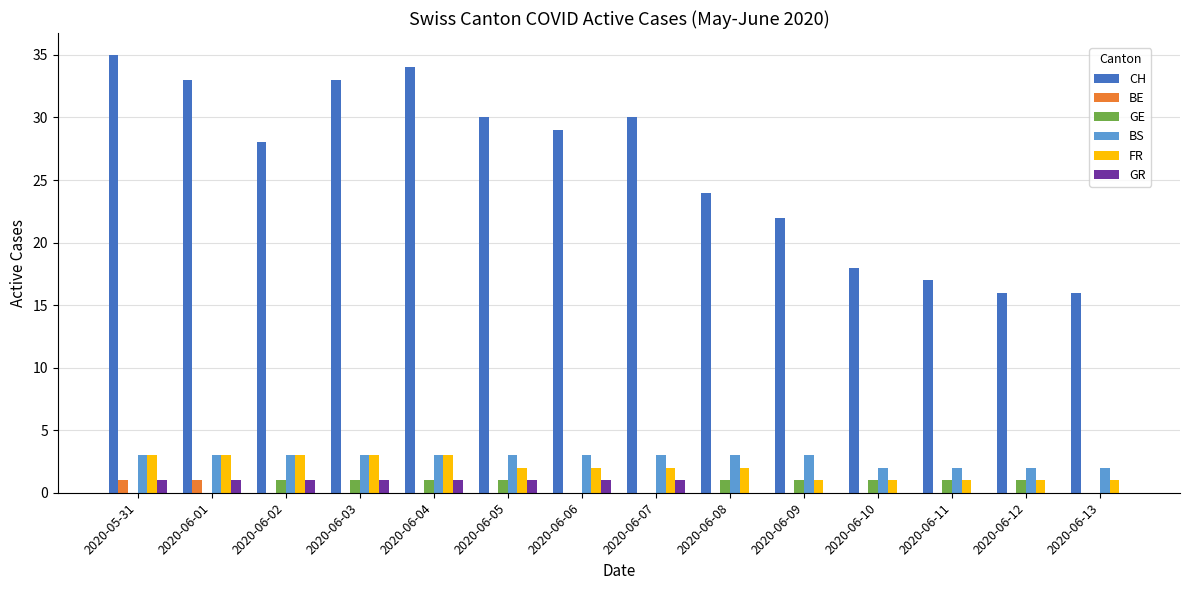

Where is CH nearest to the value 25?

2020-06-08